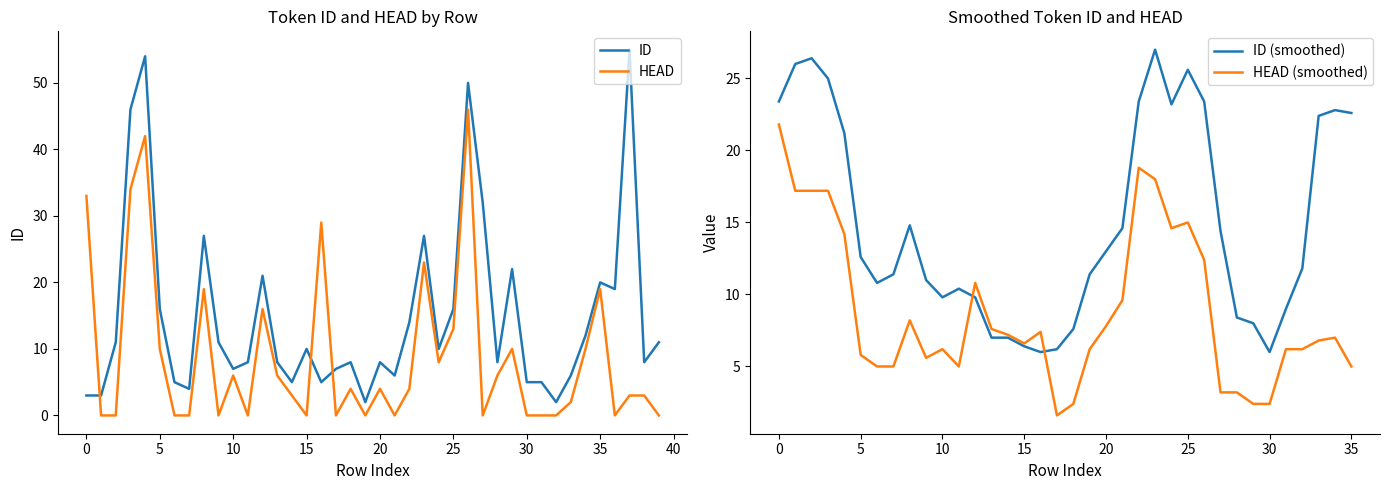

In ID, how many points are lower than both neighbors (excluding endpoints)?

11